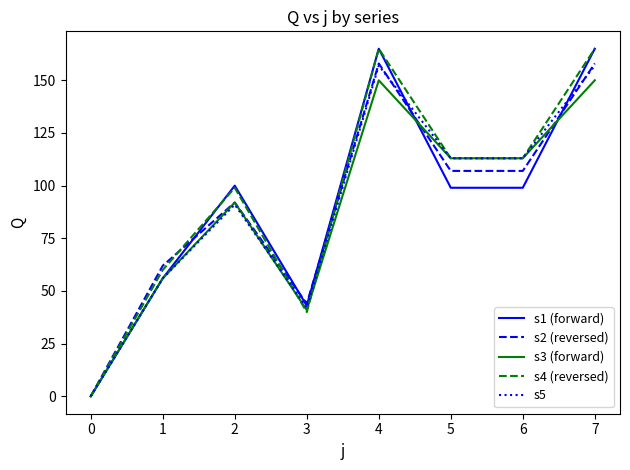

Where is the first local maximum for s5?

2